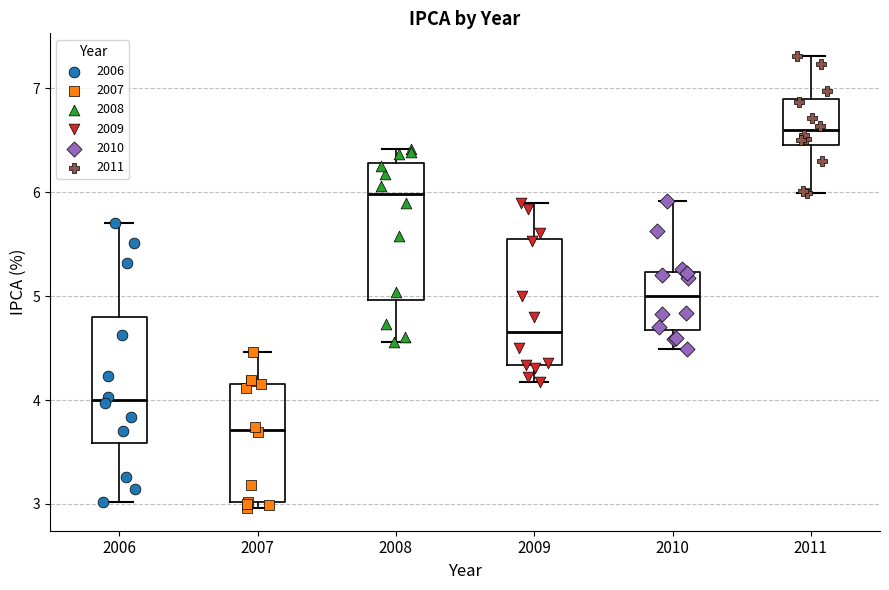

Which box has the lowest median line?

2007